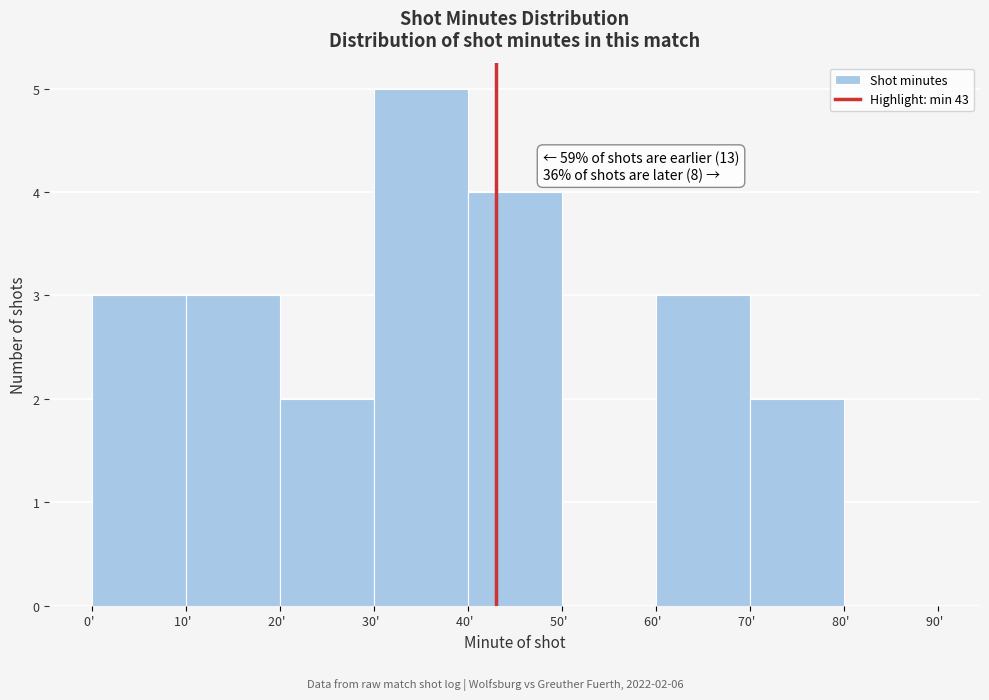

Which range on the x-axis has the tallest bar?

30 to 40